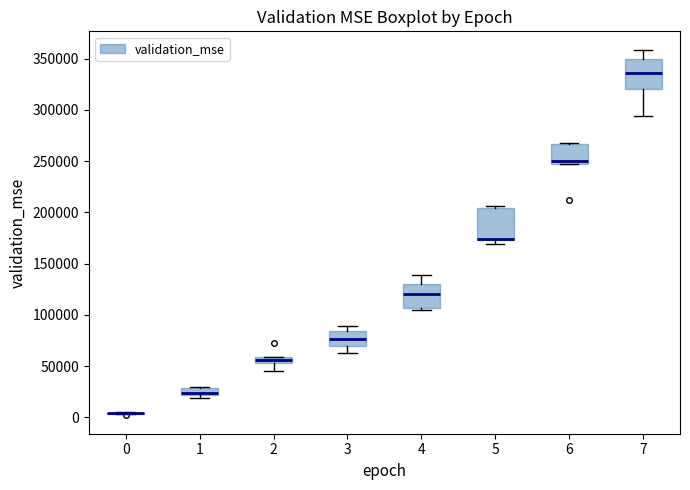

Where is the lower edge of the box at x = 2 on the y-axis? The values are not printed on the chart, so give them approximately, as read against the axis.

55000